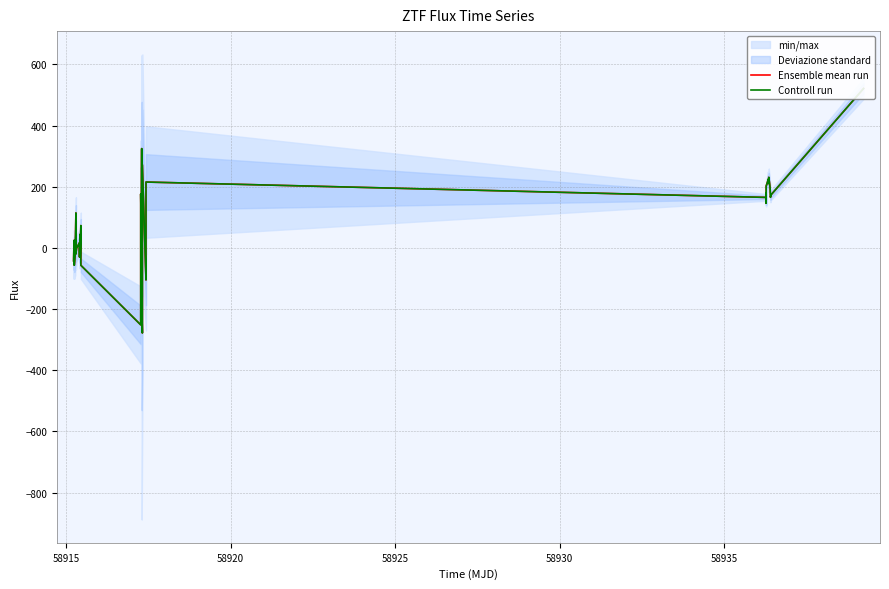

What is the value of the Controll run point at the 34th from the left?

223.4